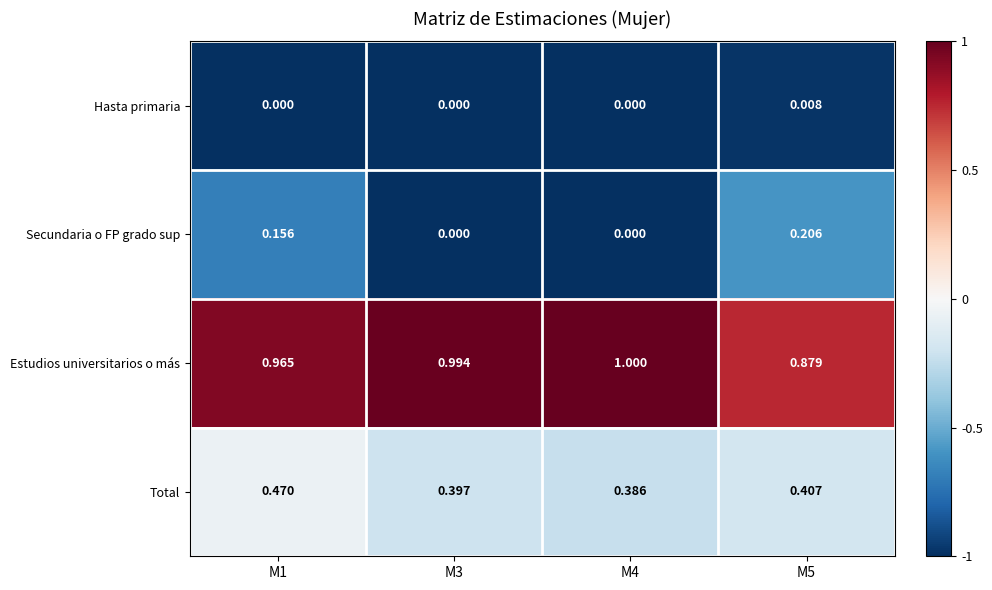

List the series in order of their peak value, lowest first.

Hasta primaria, Secundaria o FP grado sup, Total, Estudios universitarios o más